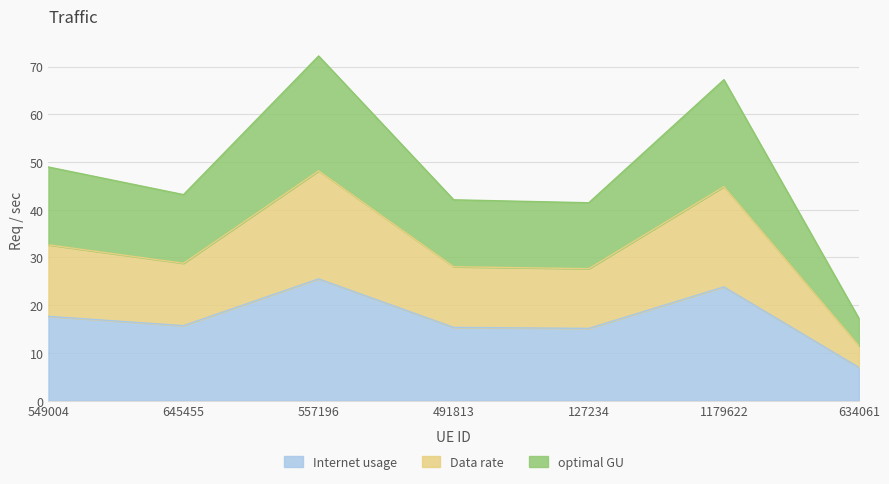

At which category is the sum across all series the highest?

557196